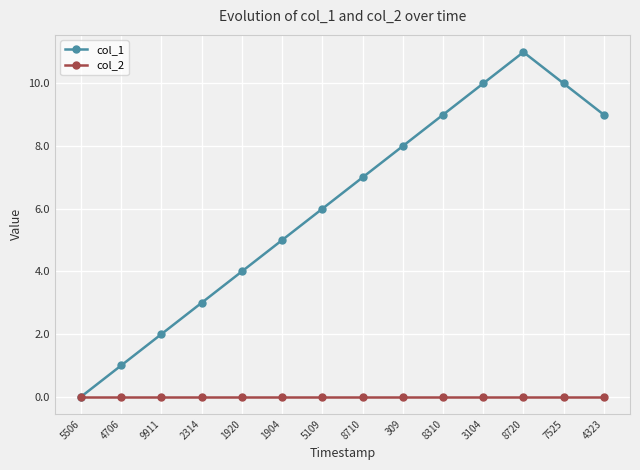

Reading left to right, extract all data points from this chart.

col_1: 5506=0	4706=1	9911=2	2314=3	1920=4	1904=5	5109=6	8710=7	309=8	8310=9	3104=10	8720=11	7525=10	4323=9
col_2: 5506=0	4706=0	9911=0	2314=0	1920=0	1904=0	5109=0	8710=0	309=0	8310=0	3104=0	8720=0	7525=0	4323=0